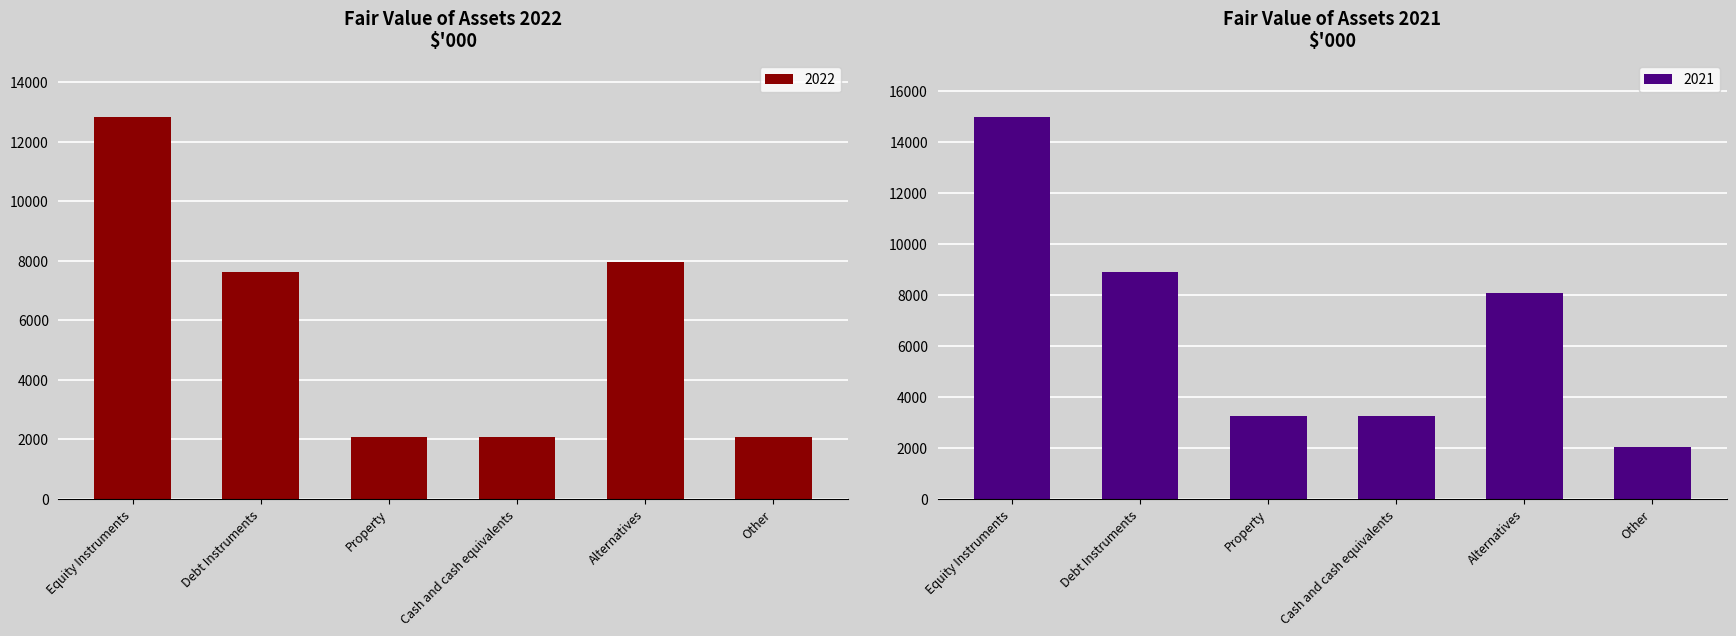

List the series in order of their peak value, lowest first.

2022, 2021